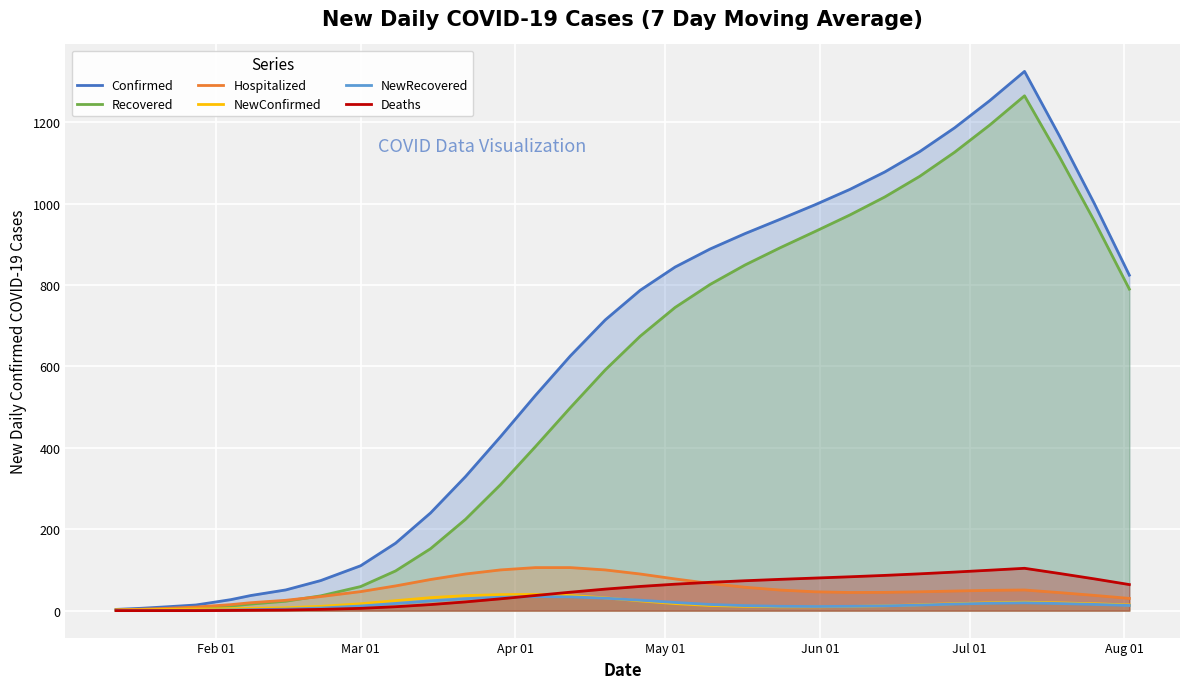

List the series in order of their peak value, highest first.

Confirmed, Recovered, Hospitalized, Deaths, NewConfirmed, NewRecovered